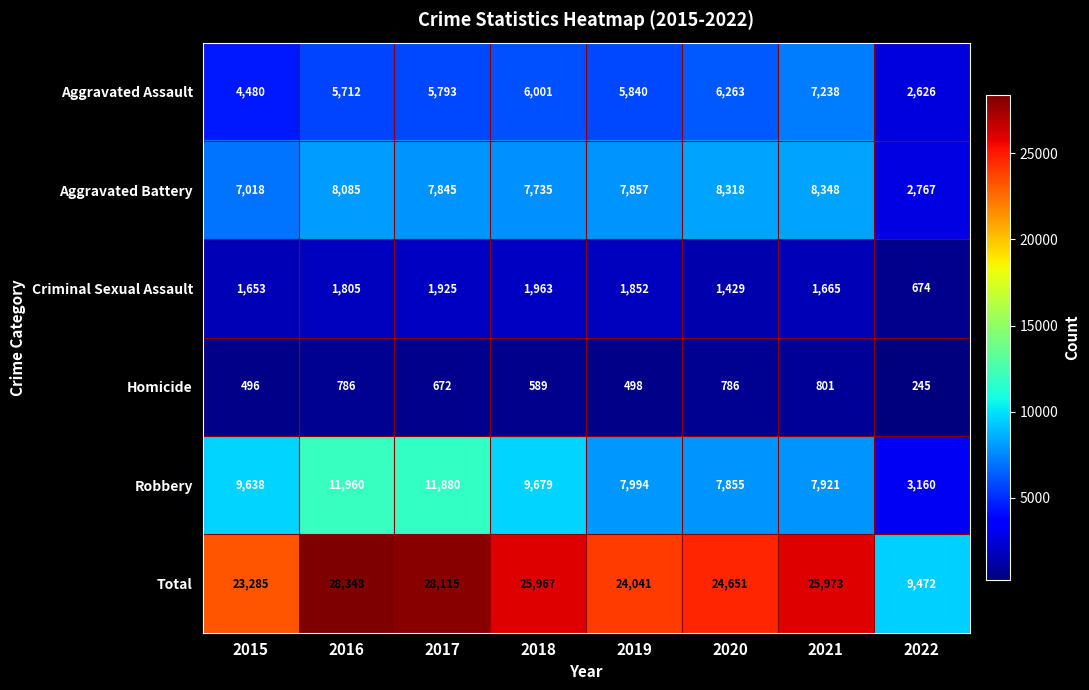

What is the difference between the second highest and second lowest values in the Criminal Sexual Assault series?

496